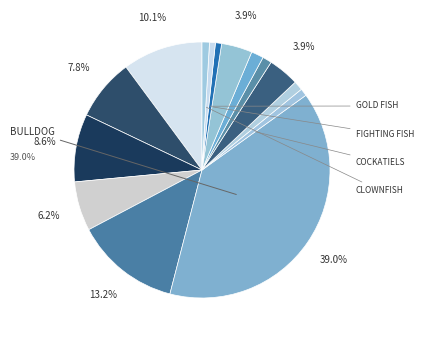

To the nearest percent, what is the difference between the largest and smallest slice percentages?

38%